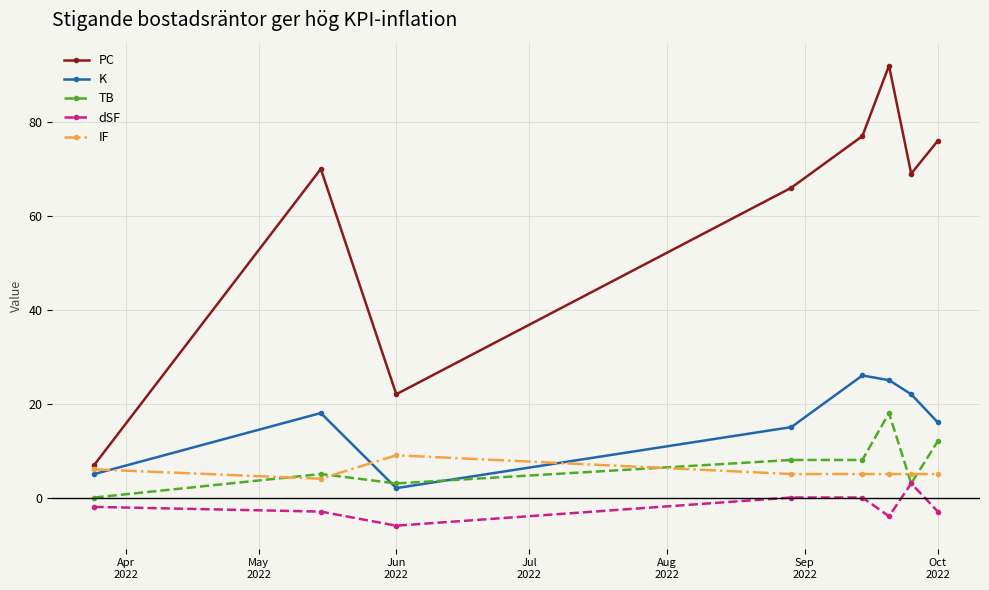

How many interior local peaks does the PC series have?

2